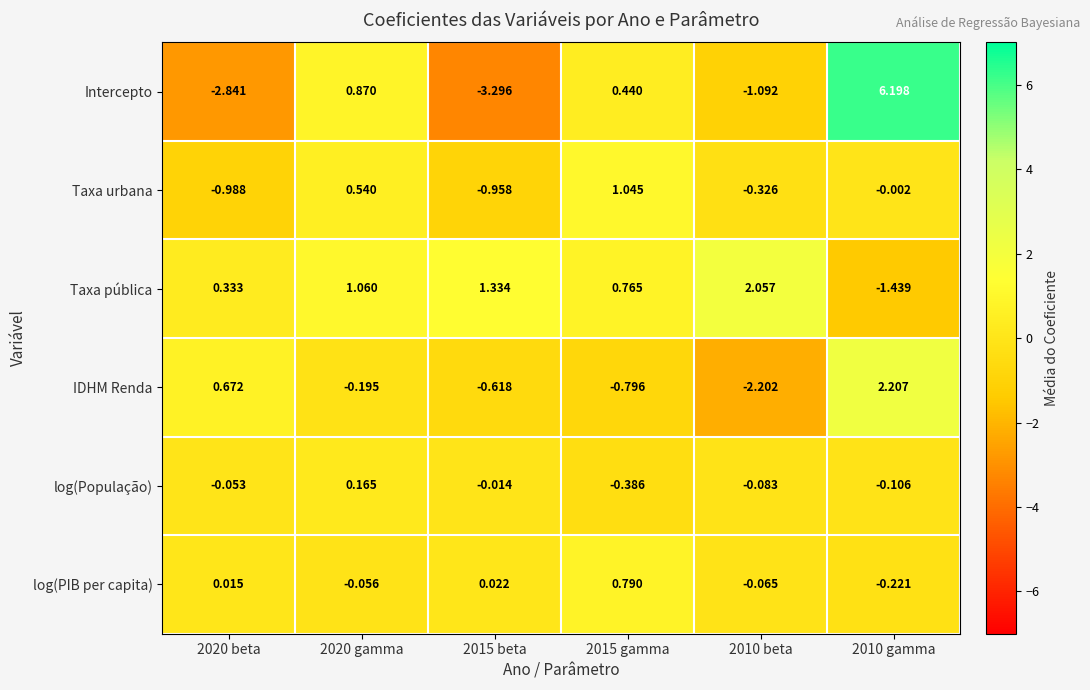

What is the maximum value shown in the chart?

6.2